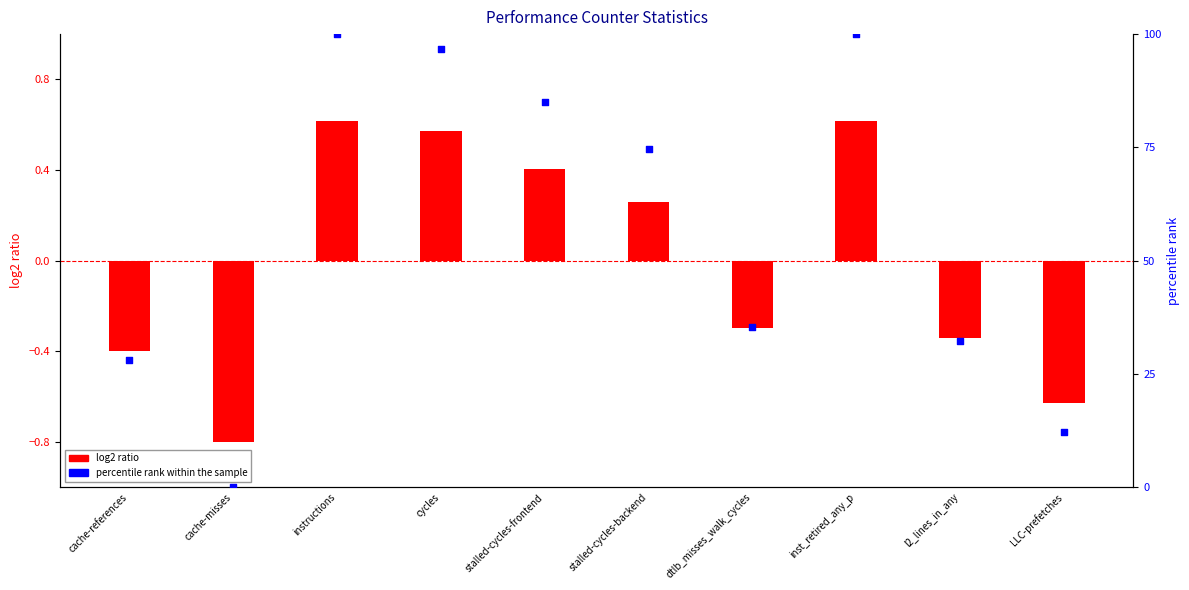

At which category is the sum across all series the highest?

instructions